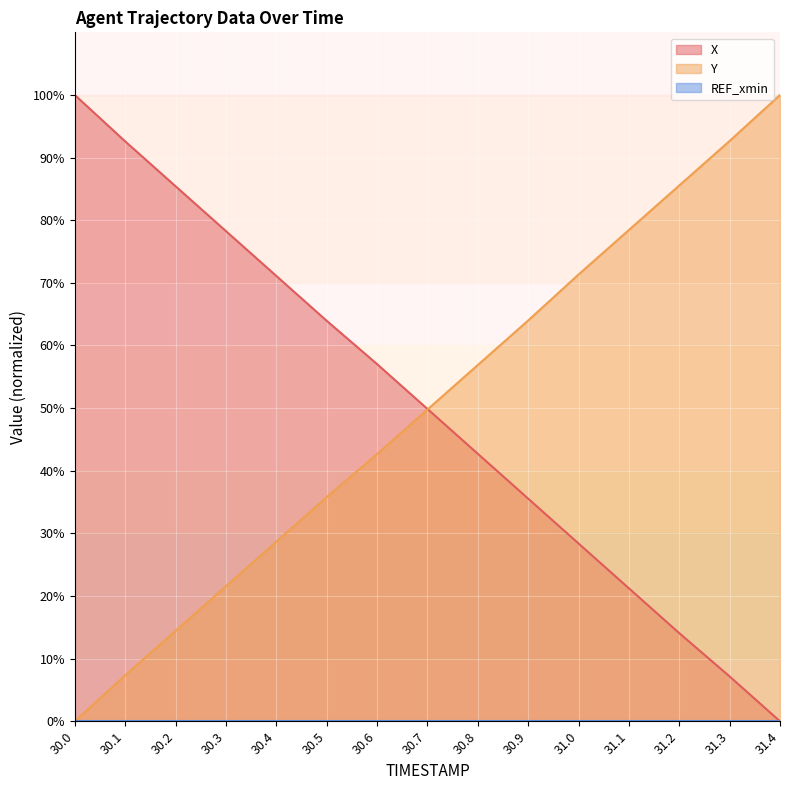

What is the total value across all series at 30.3?

99.8